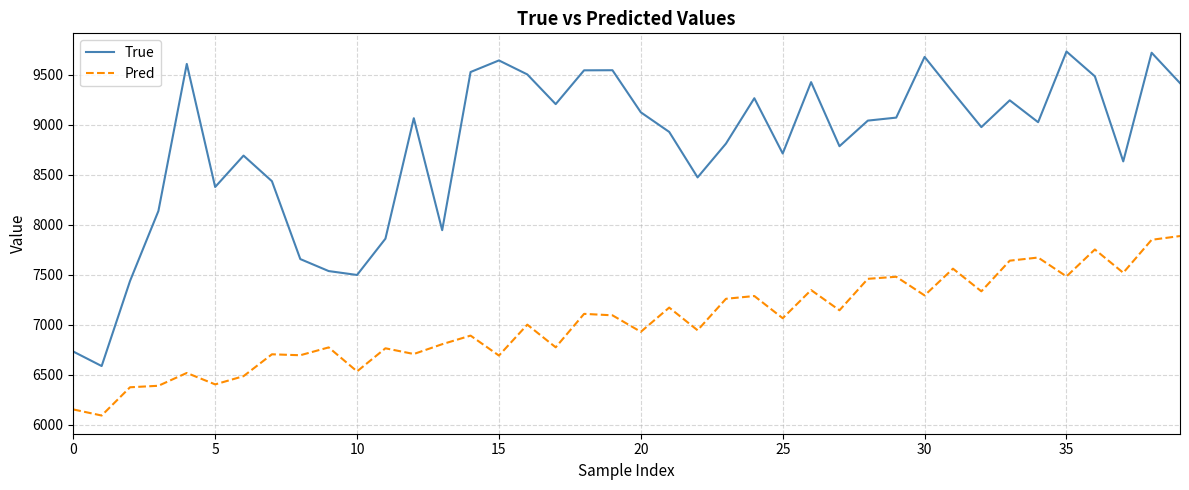

Which series has the widest spread of values?

True